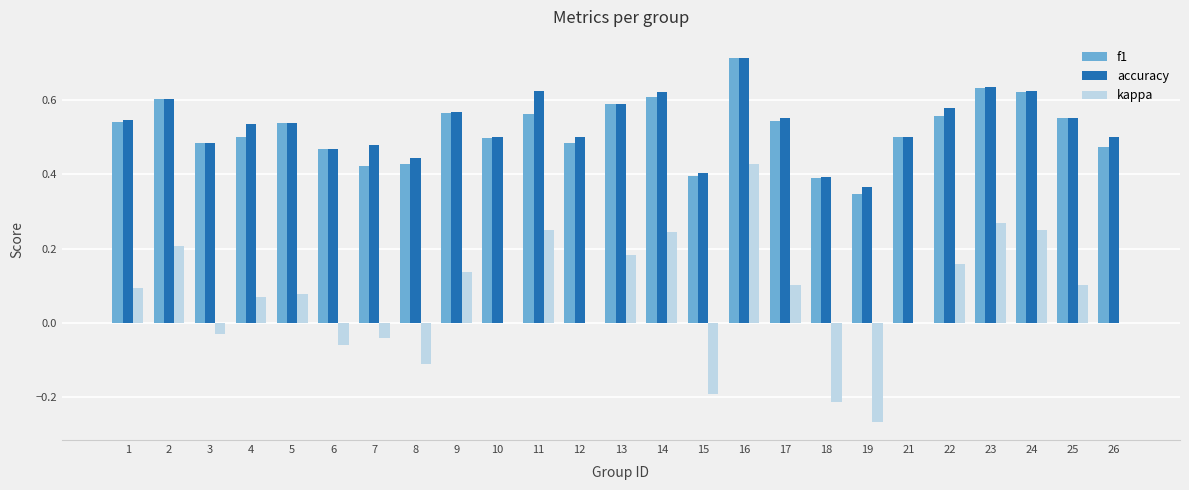

How many data points does each series have?

25